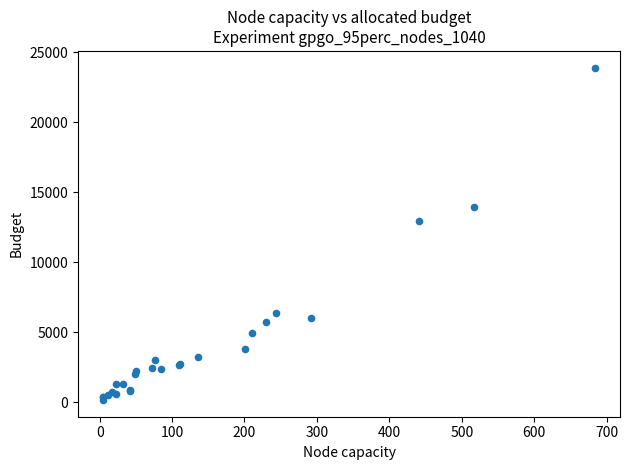

What Y value in the scatter plot is closest to 12031?

12966.5